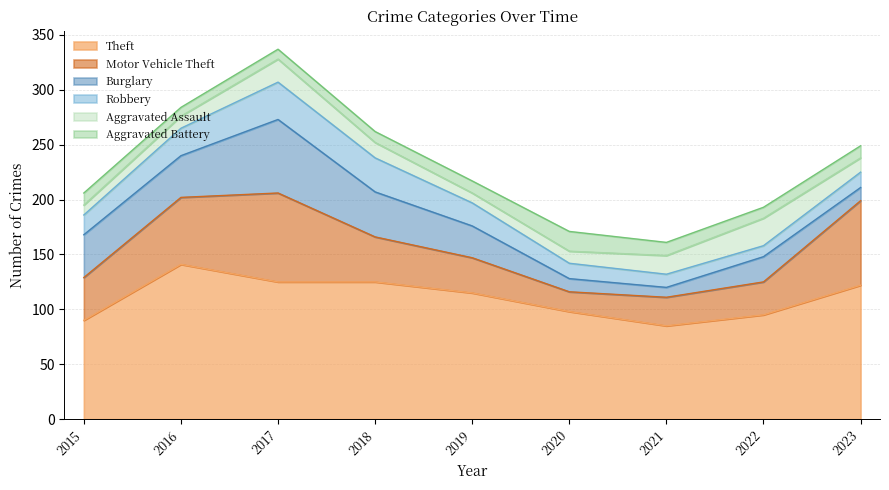

The Theft series shows 156 at 2020. True or false?

False